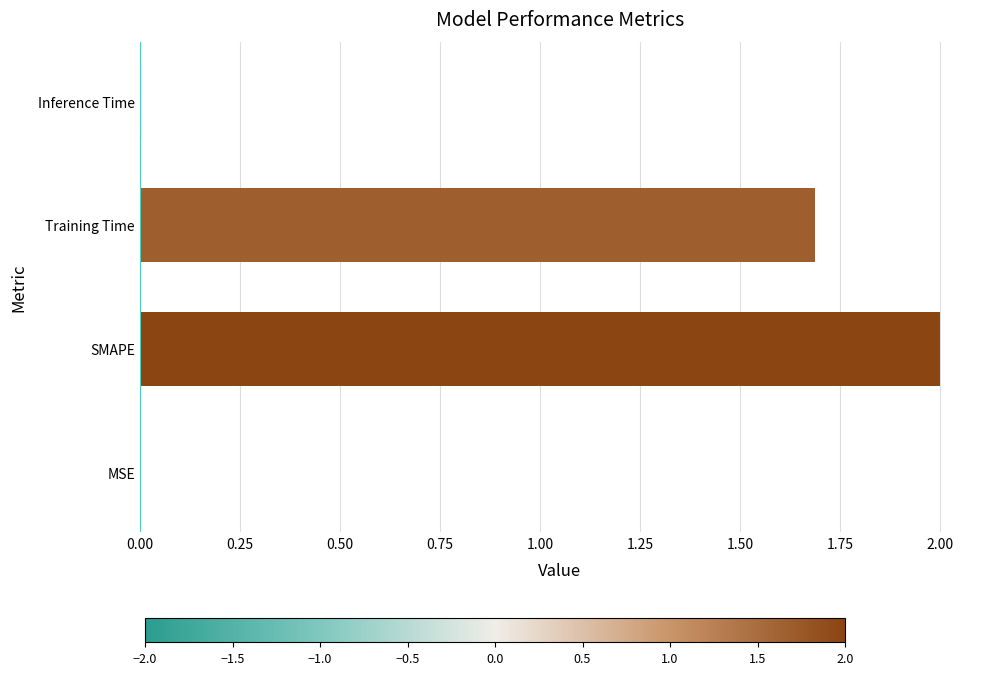

What is the average value?

0.9